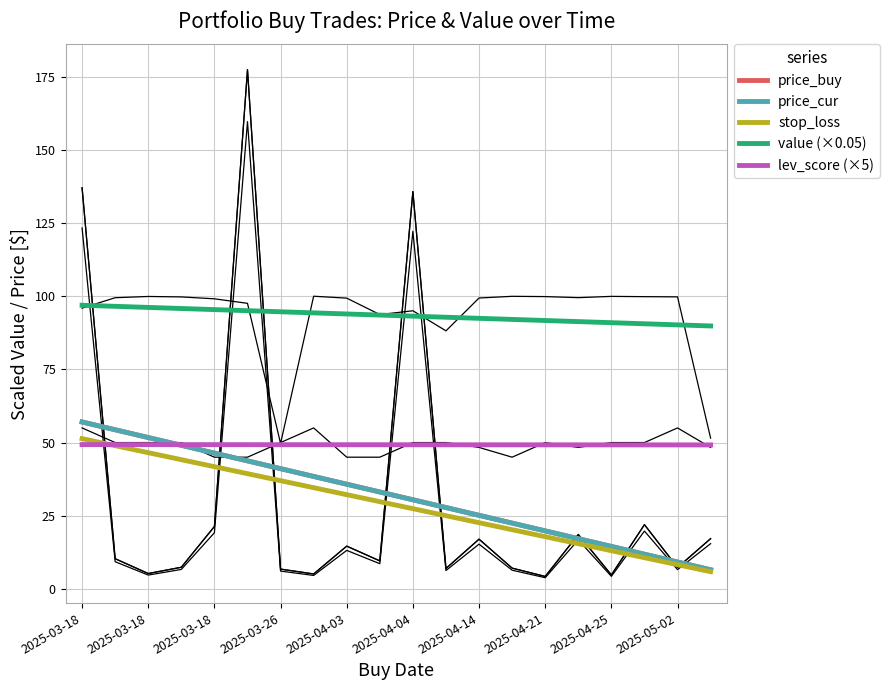

How many series are shown in this chart?

5